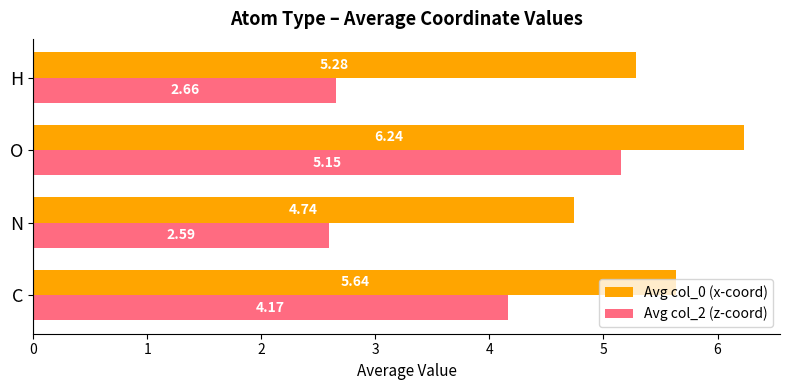

At which category is the sum across all series the highest?

O